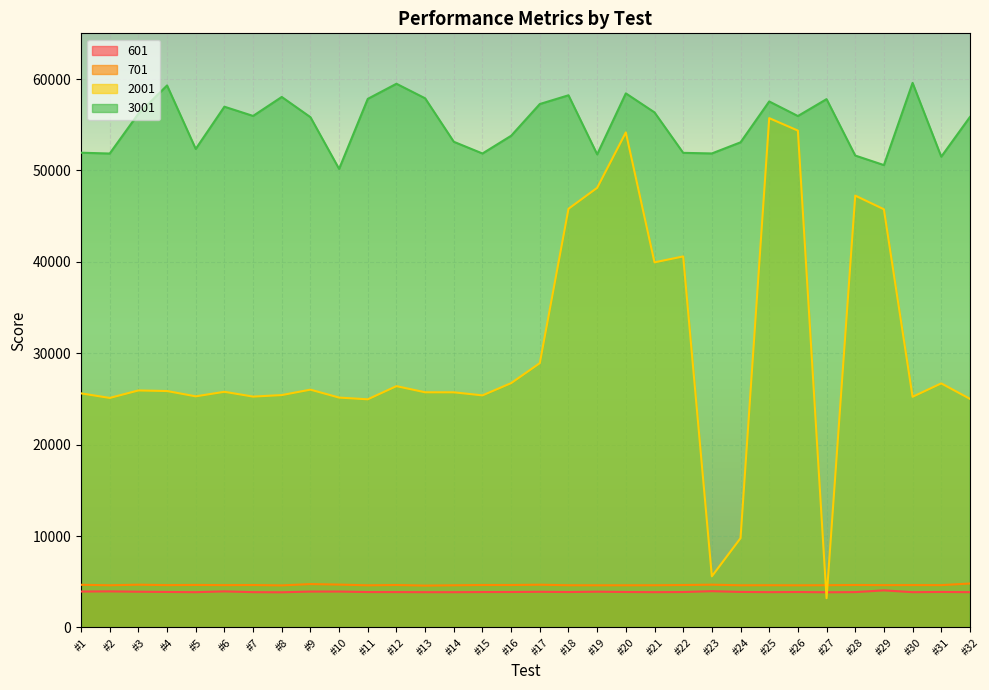

Where is 701 nearest to the value 4695?

#10